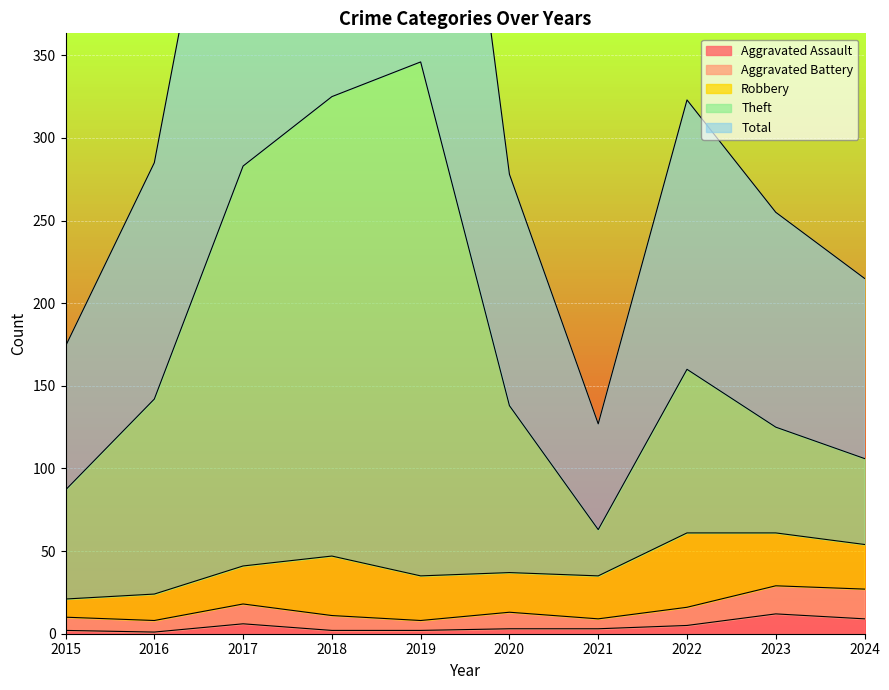

At which category does Total reach its first local valley?

2021